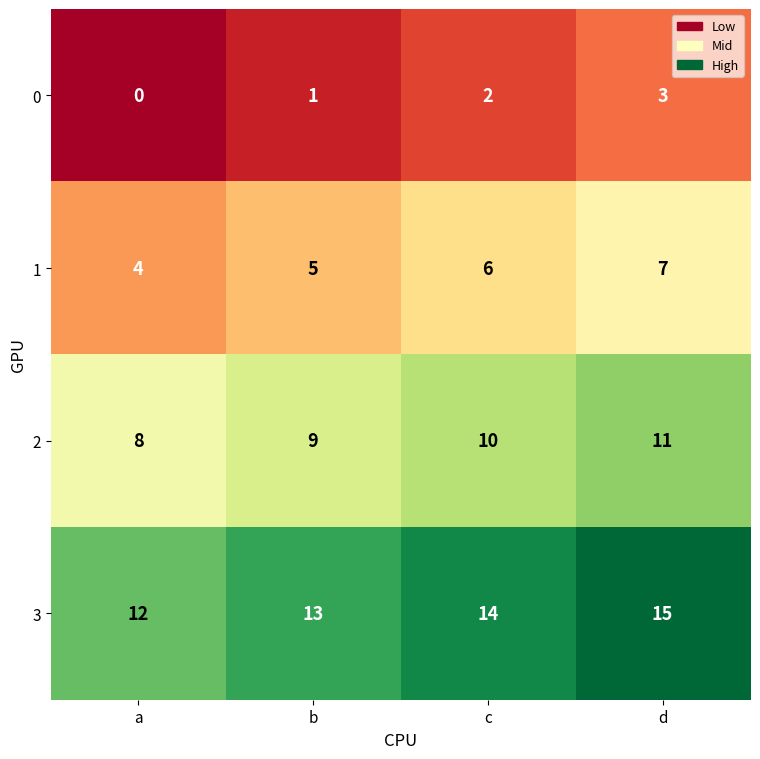

Count the 3 values in the range 13 to 15.

3